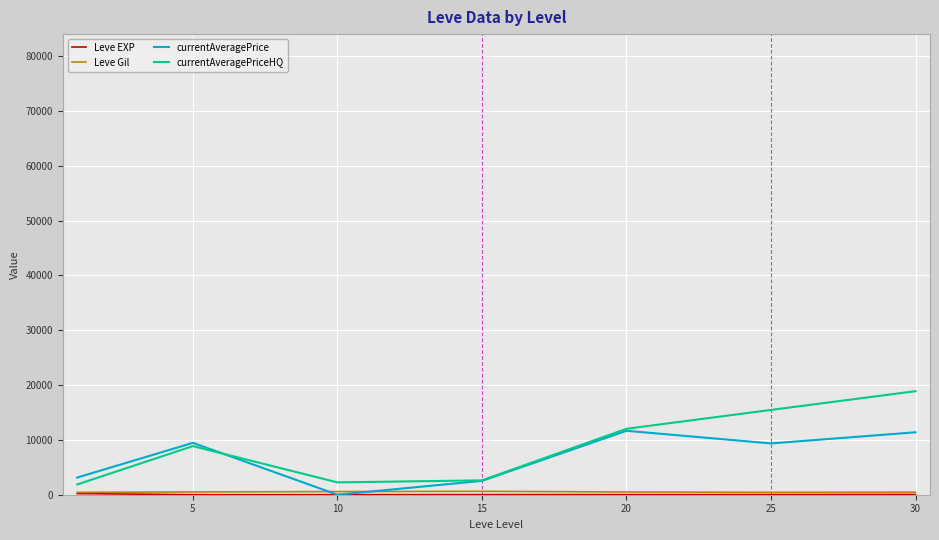

Which series has the widest spread of values?

currentAveragePriceHQ